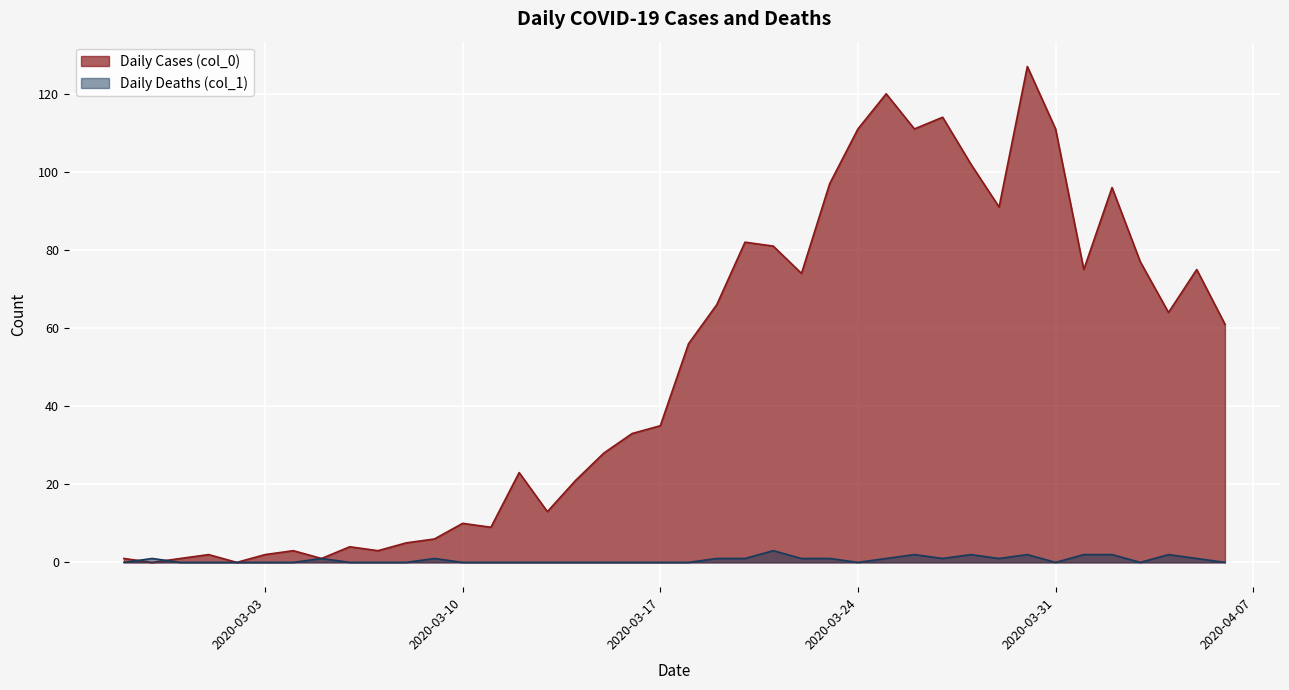

How many lines are shown in the chart?

2